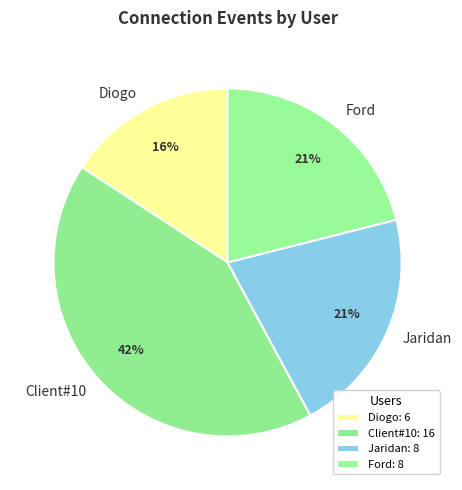

Is there a majority slice in this chart?

No